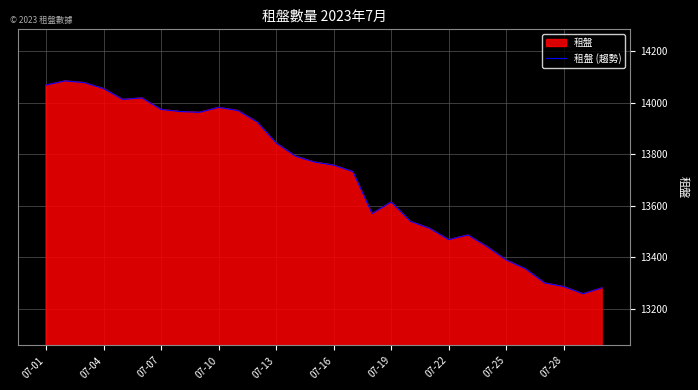

What value does the data have at 14, to the nearest 100?

13800